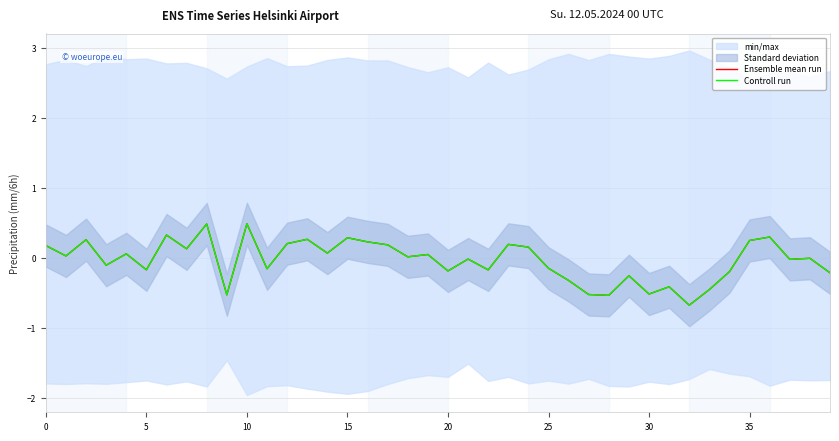

The Controll run series shows -0.9 at 30. True or false?

False